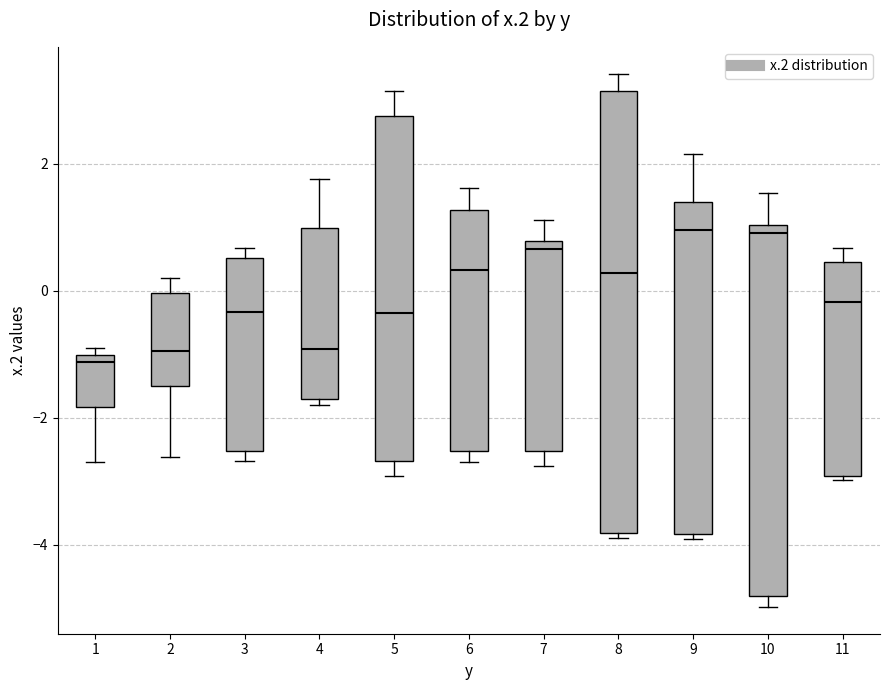

Reading left to right, read every box against the y-axis: the position of its median line, the range the box covers, and the ends of its whiskers. The values are not printed on the chart, so give them approximately, as read against the axis.

1: median -1.2, box -1.8 to -1.0, whiskers -2.6 to -1.0 (just above the box's upper edge)
2: median -1.0, box -1.4 to 0.0, whiskers -2.6 to 0.2
3: median -0.4, box -2.6 to 0.6, whiskers -2.6 (just below the box's lower edge) to 0.6 (just above the box's upper edge)
4: median -1.0, box -1.8 to 1.0, whiskers -1.8 (just below the box's lower edge) to 1.8
5: median -0.4, box -2.6 to 2.8, whiskers -3.0 to 3.2
6: median 0.4, box -2.6 to 1.2, whiskers -2.6 (just below the box's lower edge) to 1.6
7: median 0.6, box -2.6 to 0.8, whiskers -2.8 to 1.2
8: median 0.2, box -3.8 to 3.2, whiskers -3.8 (just below the box's lower edge) to 3.4
9: median 1.0, box -3.8 to 1.4, whiskers -4.0 to 2.2
10: median 1.0 (just below the box's upper edge), box -4.8 to 1.0, whiskers -5.0 to 1.6
11: median -0.2, box -3.0 to 0.4, whiskers -3.0 (just below the box's lower edge) to 0.6